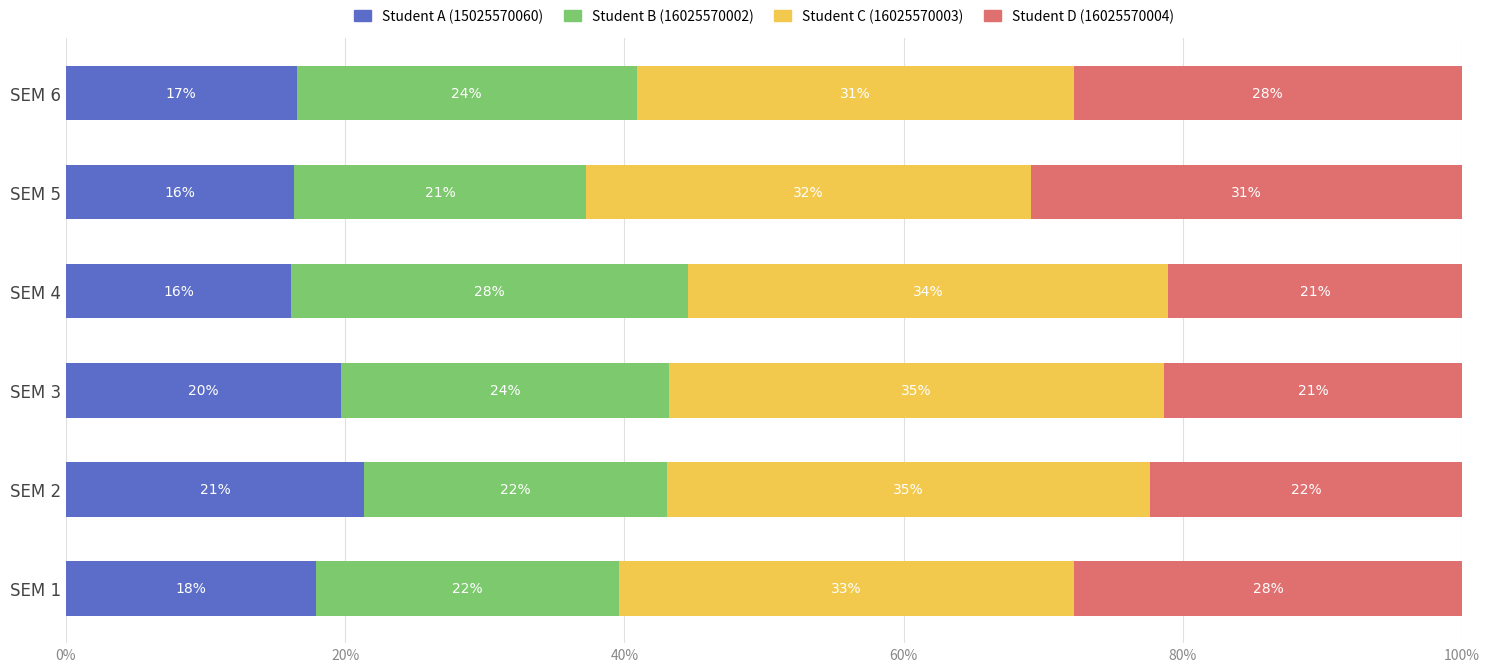

What are all the series names shown in the legend?

Student A (15025570060), Student B (16025570002), Student C (16025570003), Student D (16025570004)